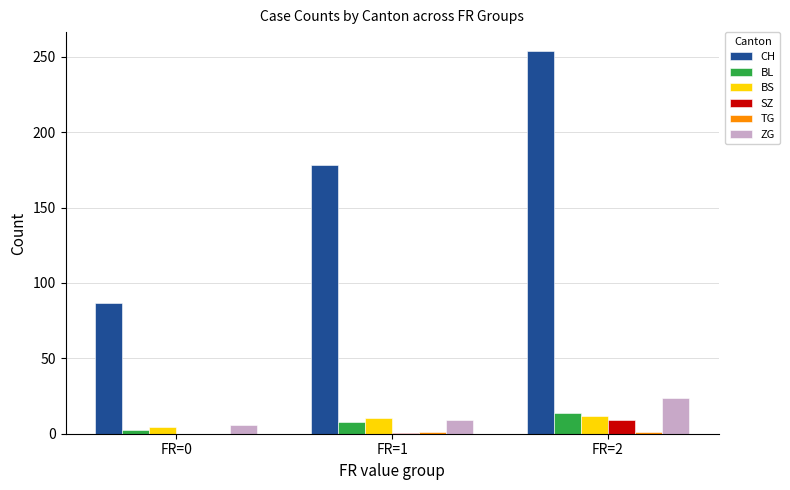

Which series changed the most between FR=0 and FR=2?

CH